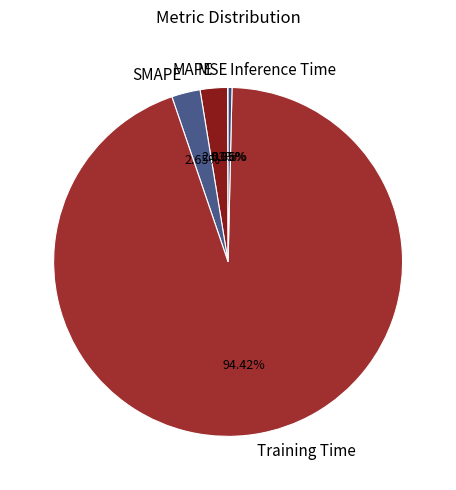

Combined, what portion of the pie is Inference Time and MAPE?

2.9%